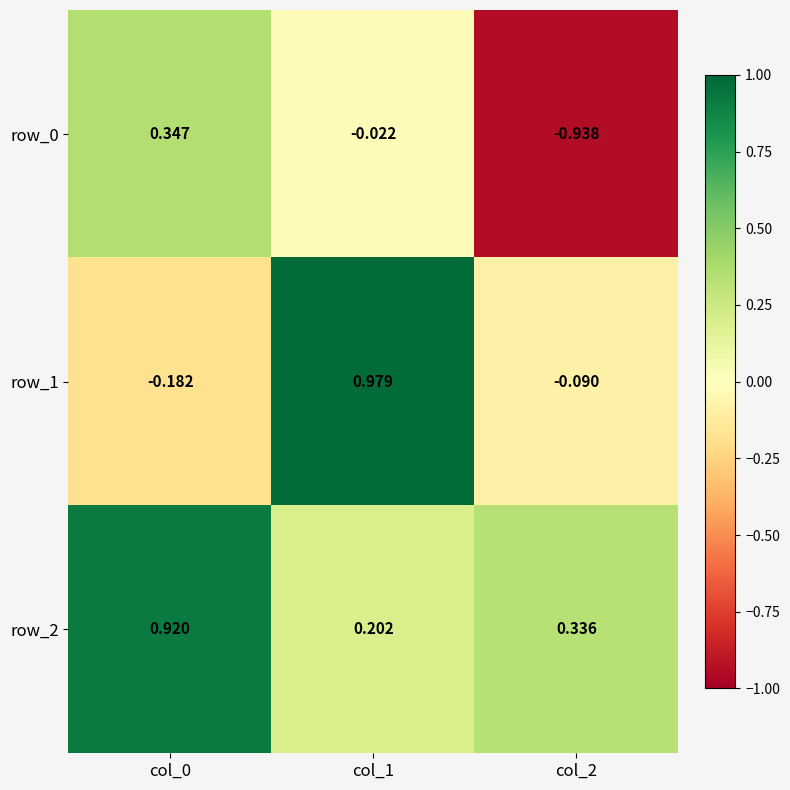

Is the value of row_1 at col_0 greater than the value of row_2 at col_1?

No